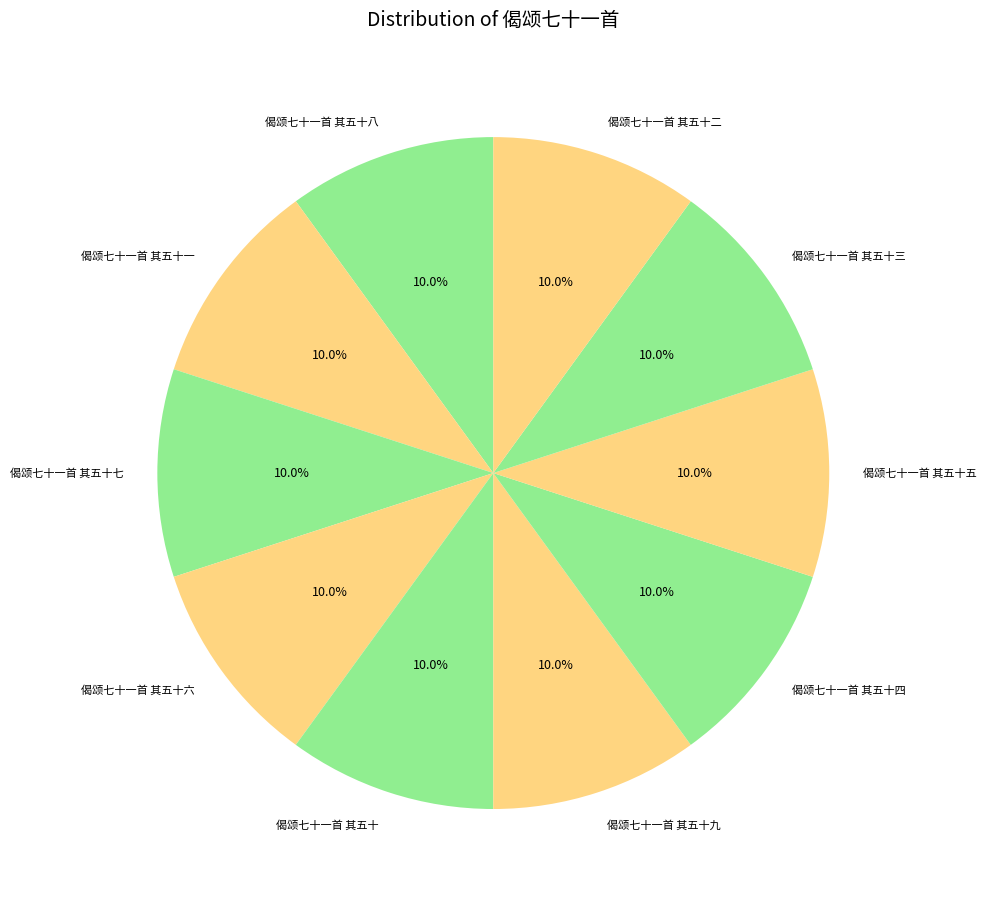

Does 偈颂七十一首 其五十四 account for over 50% of the chart?

No